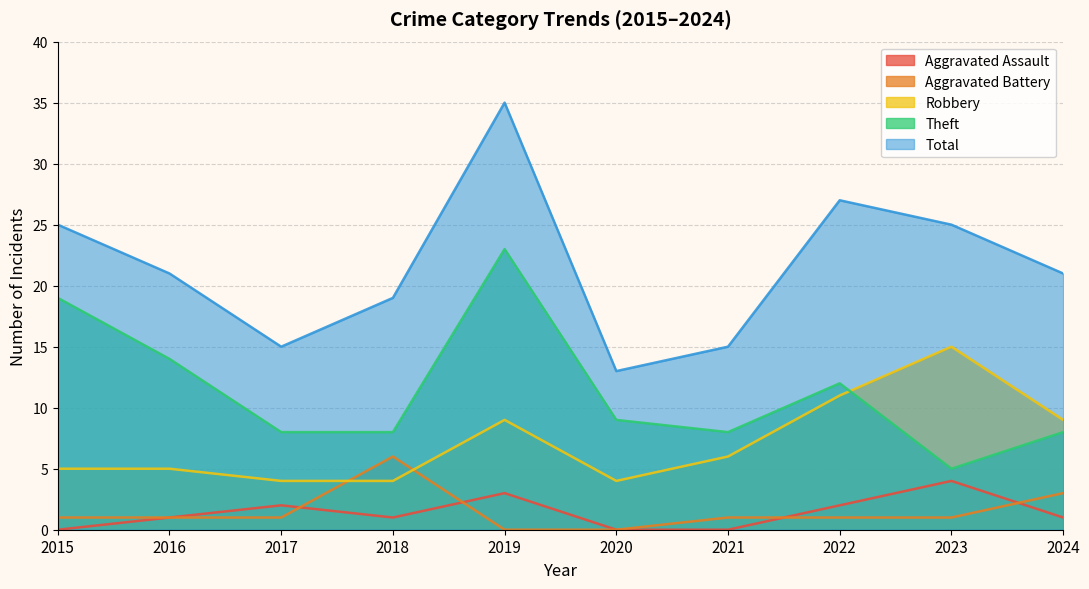

Rank the series by their maximum value, from lowest to highest.

Aggravated Assault, Aggravated Battery, Robbery, Theft, Total